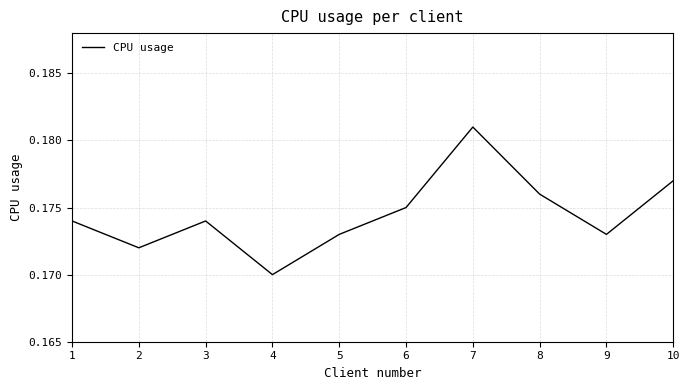

At which label is the value closest to 0?

4